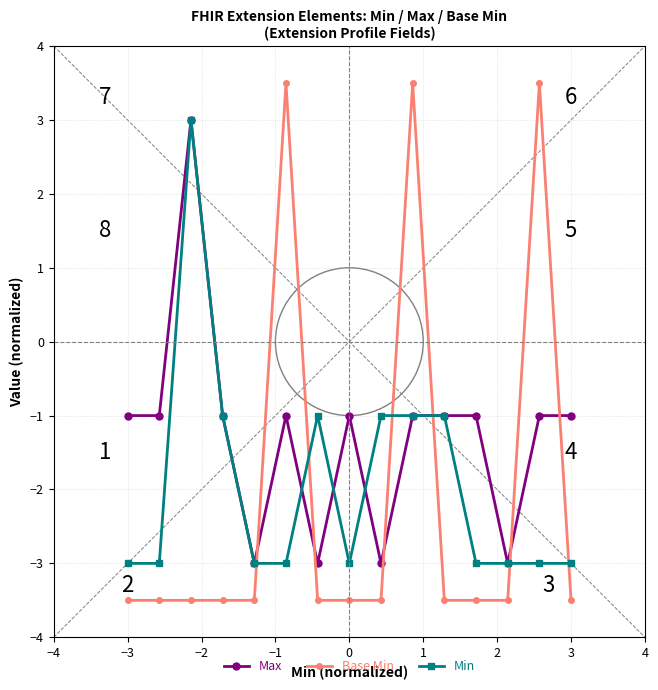

What is the value of the Max point at the 1st from the left?

-1.0